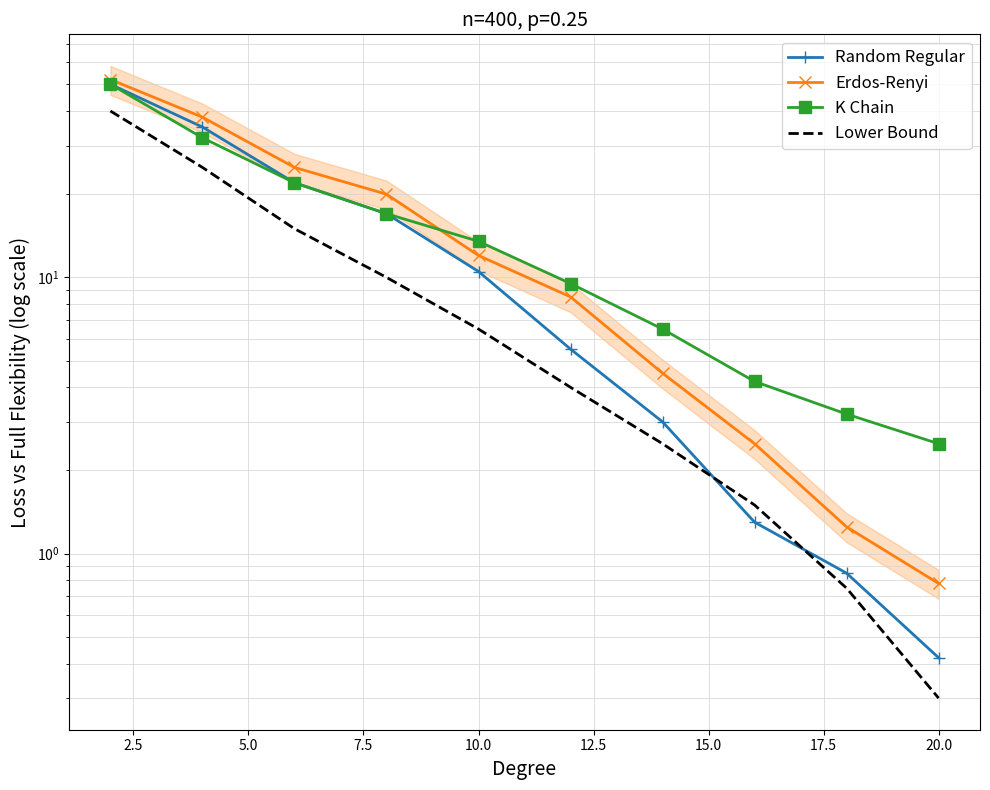

What is the difference between the maximum and minimum values in the Erdos-Renyi series?

51.2